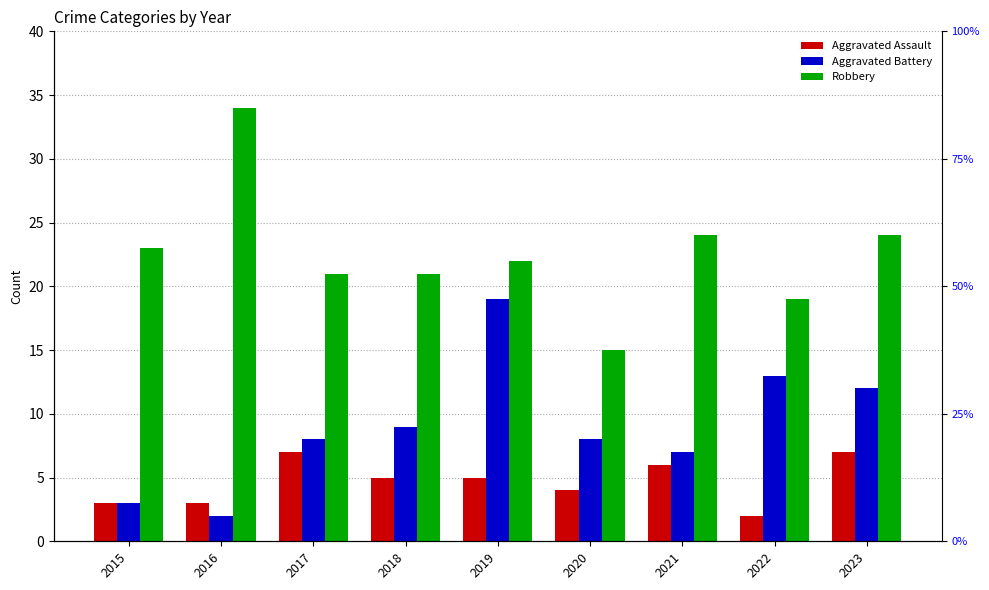

At how many categories does at least one series exceed 28?

1